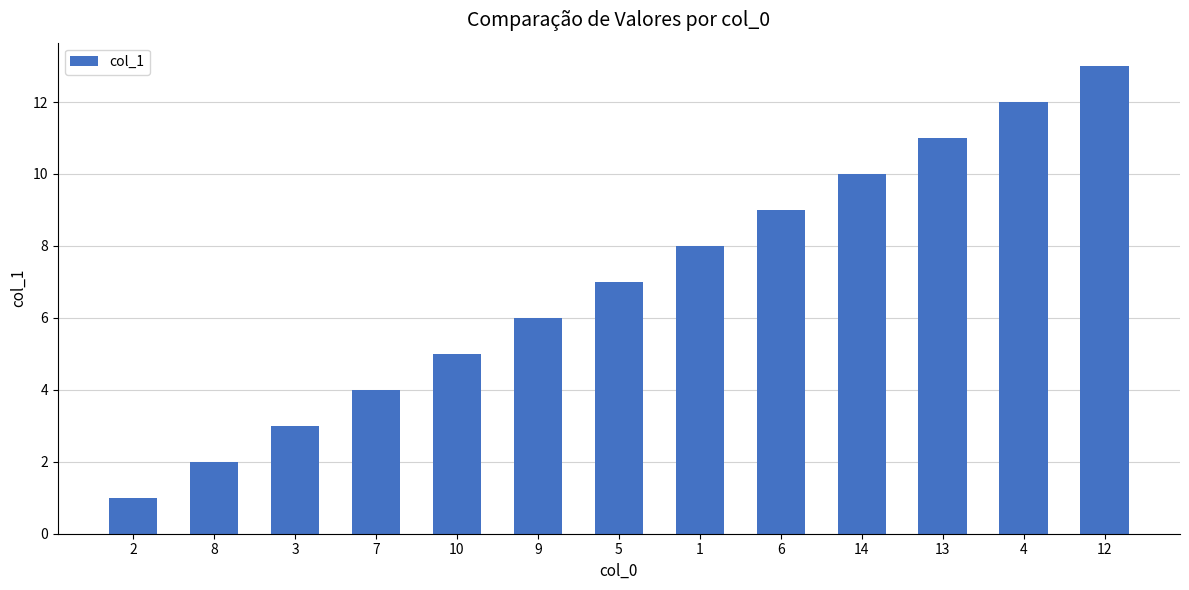

What is the label of the 4th bar from the right?

14